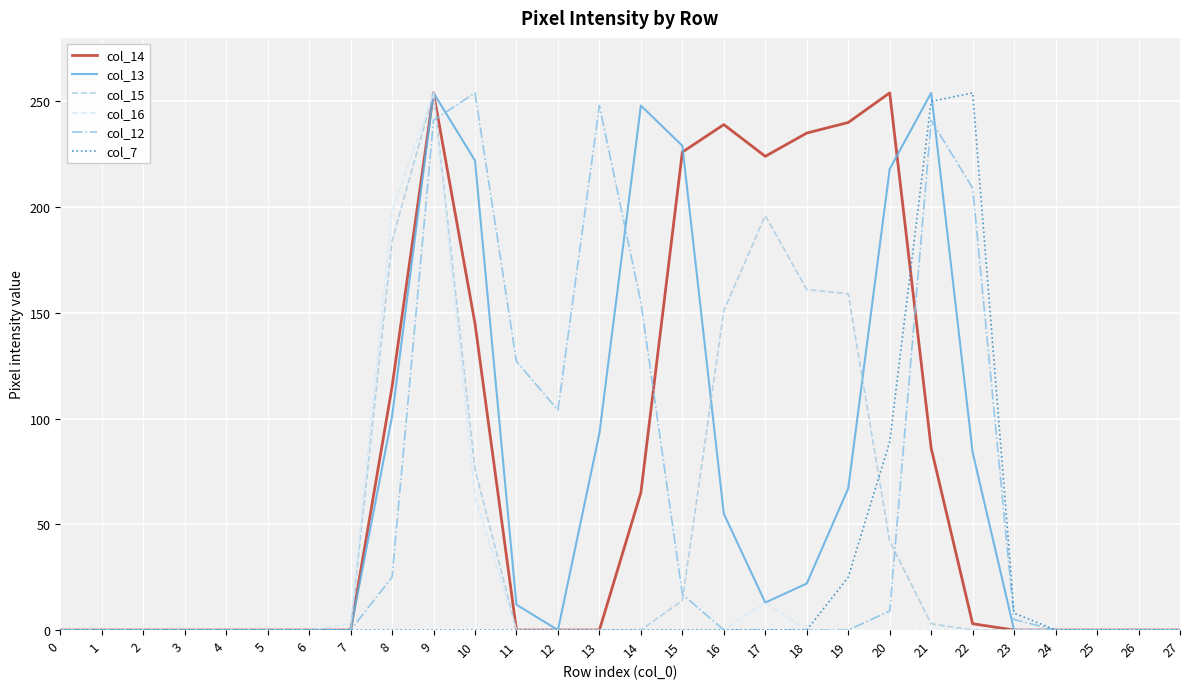

What are all the series names shown in the legend?

col_14, col_13, col_15, col_16, col_12, col_7